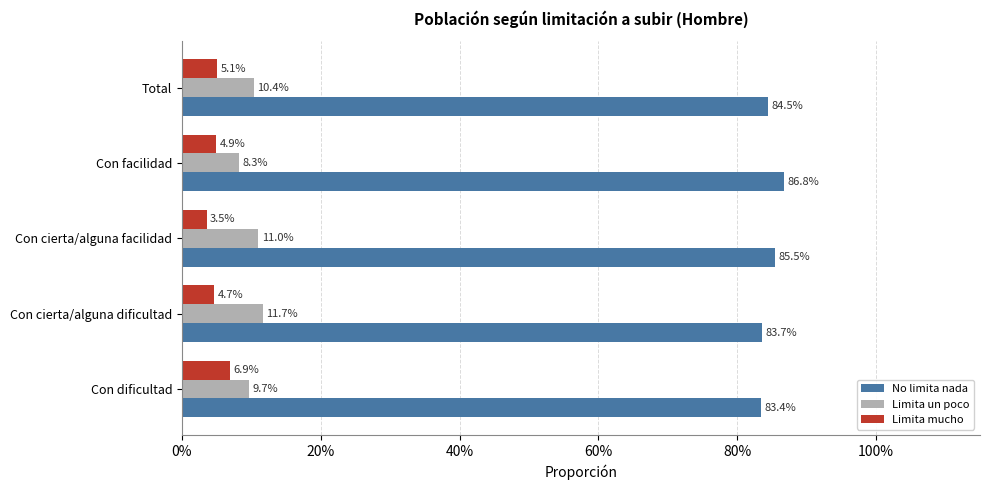

What are all the series names shown in the legend?

No limita nada, Limita un poco, Limita mucho